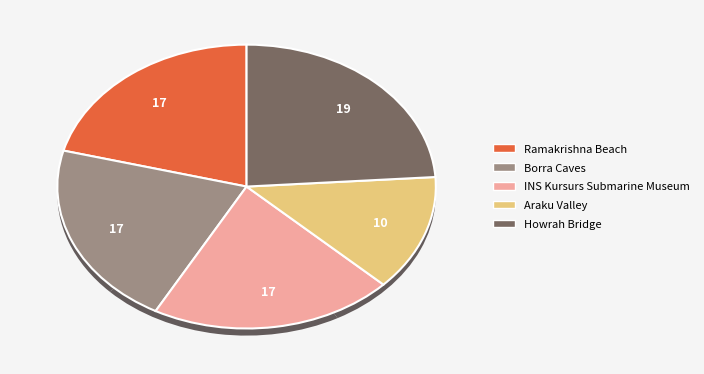

Is it true that Araku Valley is 13% of the pie?

True